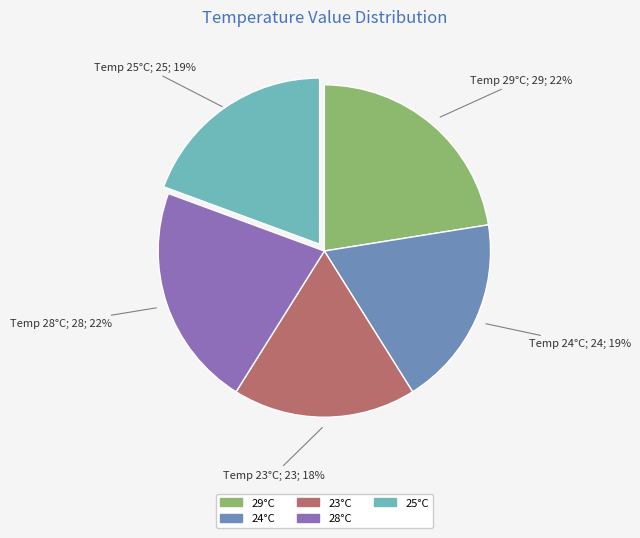

To the nearest percent, what is the average slice percentage?

20%